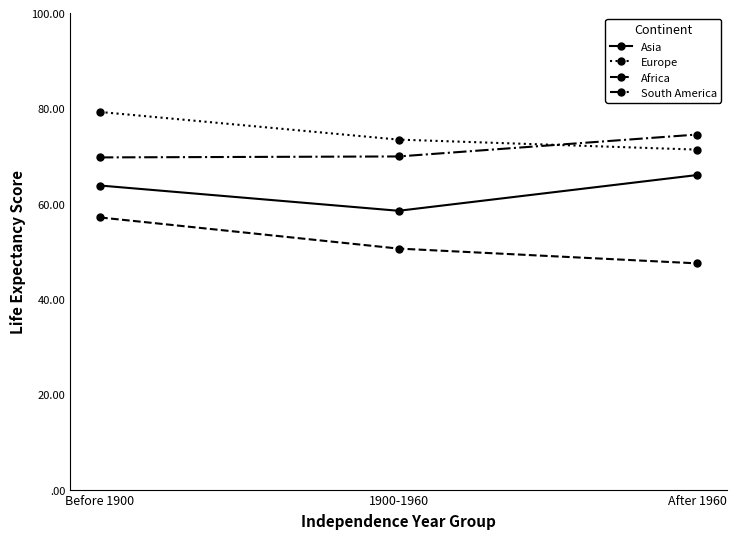

Does the chart have visible grid lines?

No